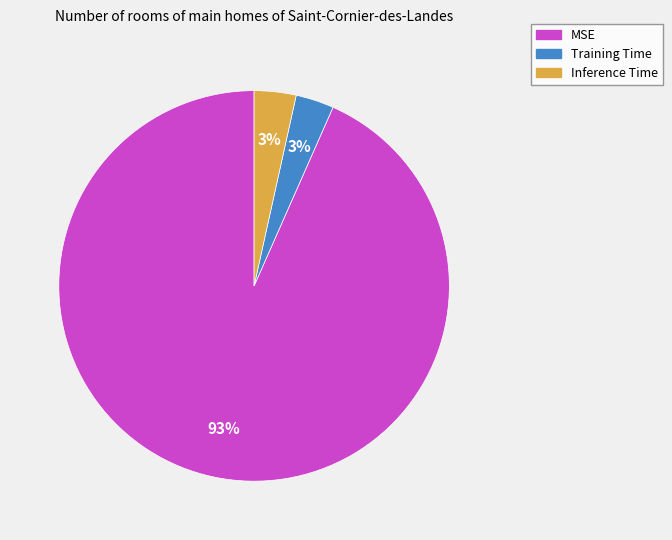

Is it true that MSE is 87% of the pie?

False